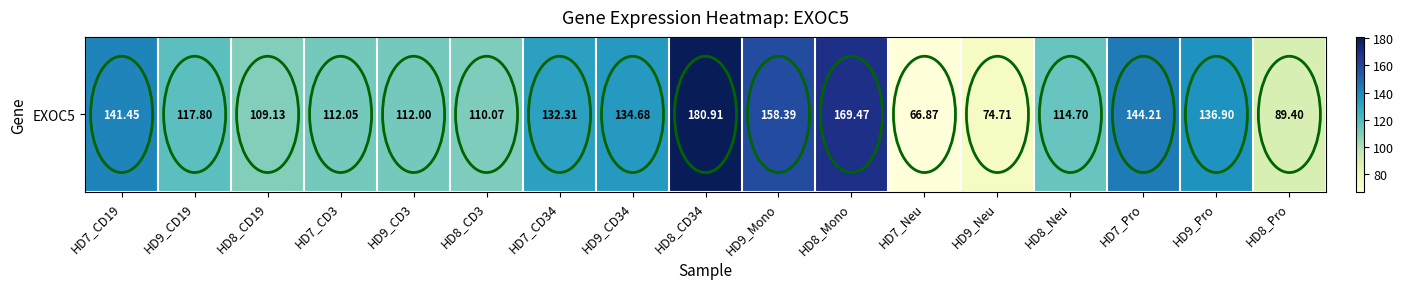

List the labels in order of value, largest first.

HD8_CD34, HD8_Mono, HD9_Mono, HD7_Pro, HD7_CD19, HD9_Pro, HD9_CD34, HD7_CD34, HD9_CD19, HD8_Neu, HD7_CD3, HD9_CD3, HD8_CD3, HD8_CD19, HD8_Pro, HD9_Neu, HD7_Neu